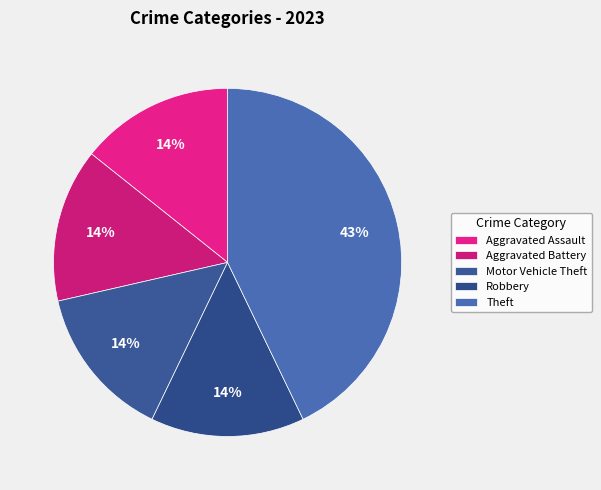

To the nearest percent, what is the average slice percentage?

20%